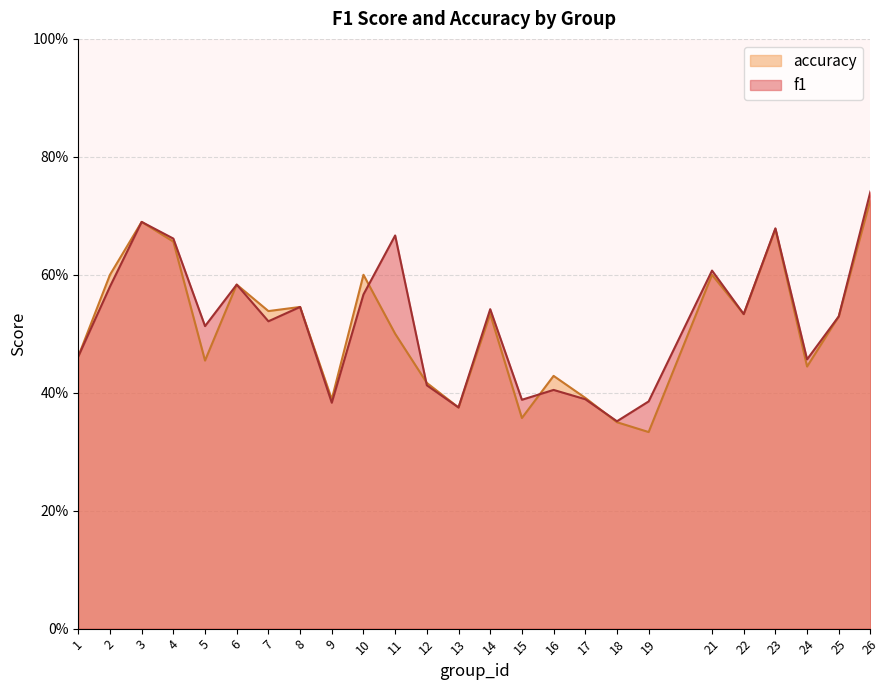

At how many categories does at least one series exceed 0?

25